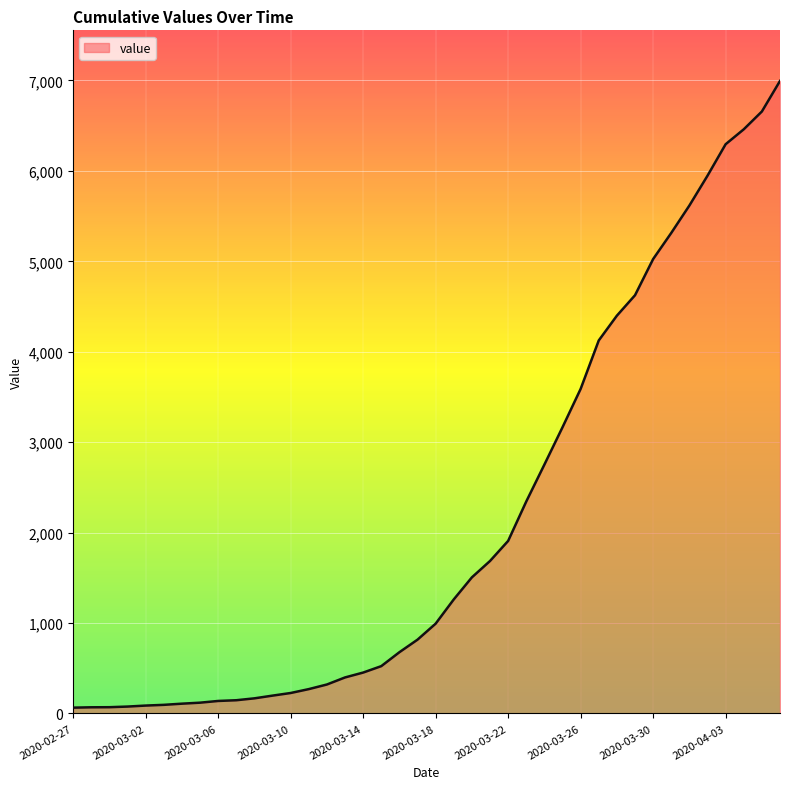

Does the chart have visible grid lines?

Yes